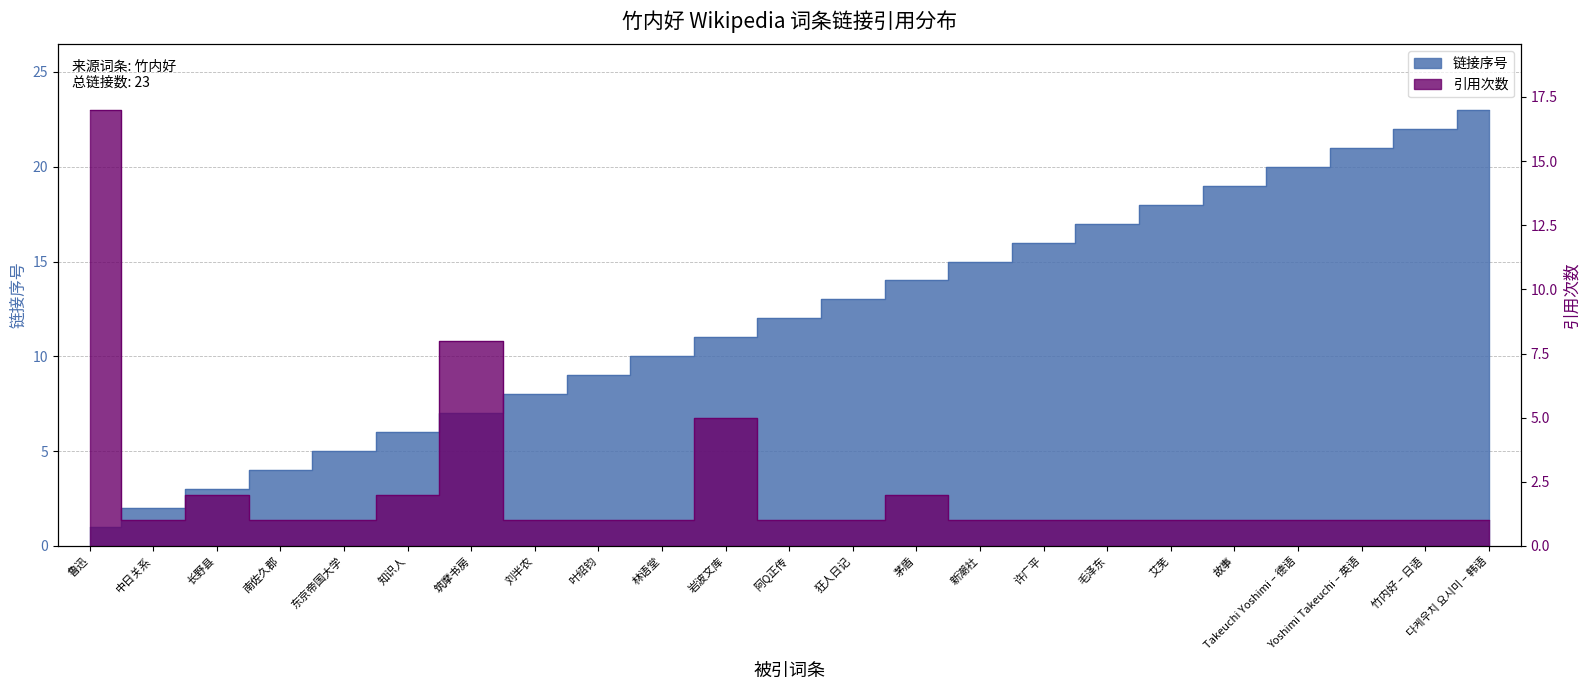

What is the difference between the 链接序号 values at 茅盾 and 狂人日记?

1